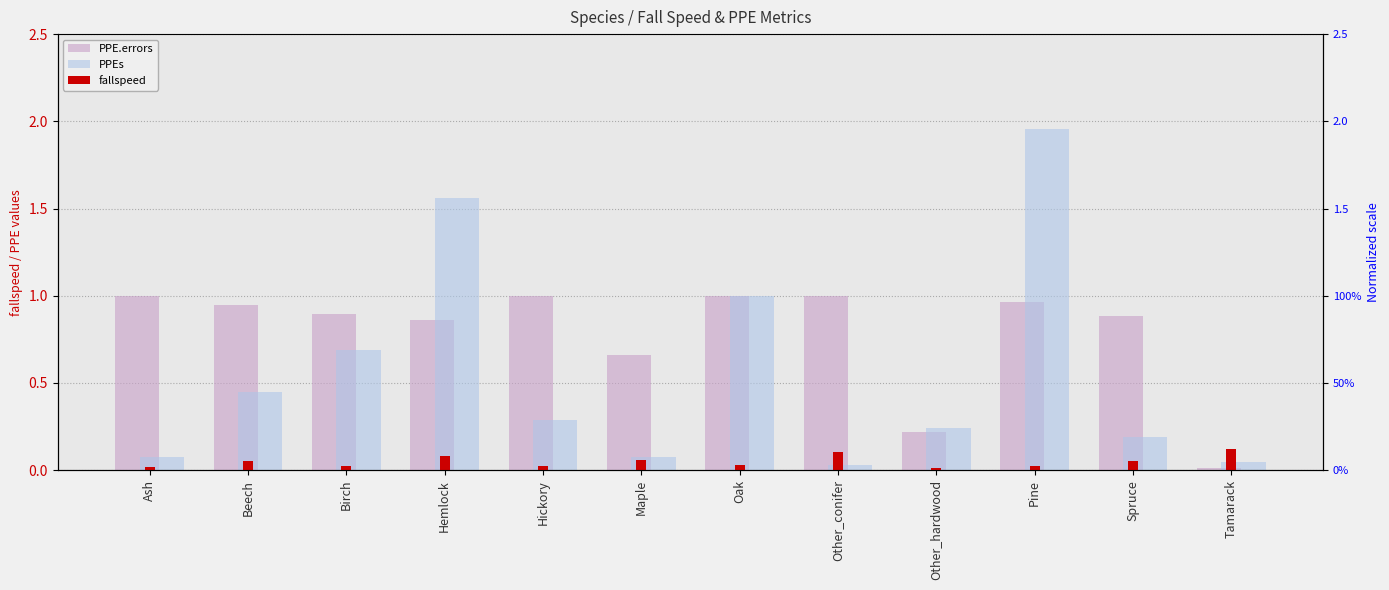

True or false: fallspeed has a value of 0.0 at Oak.

True